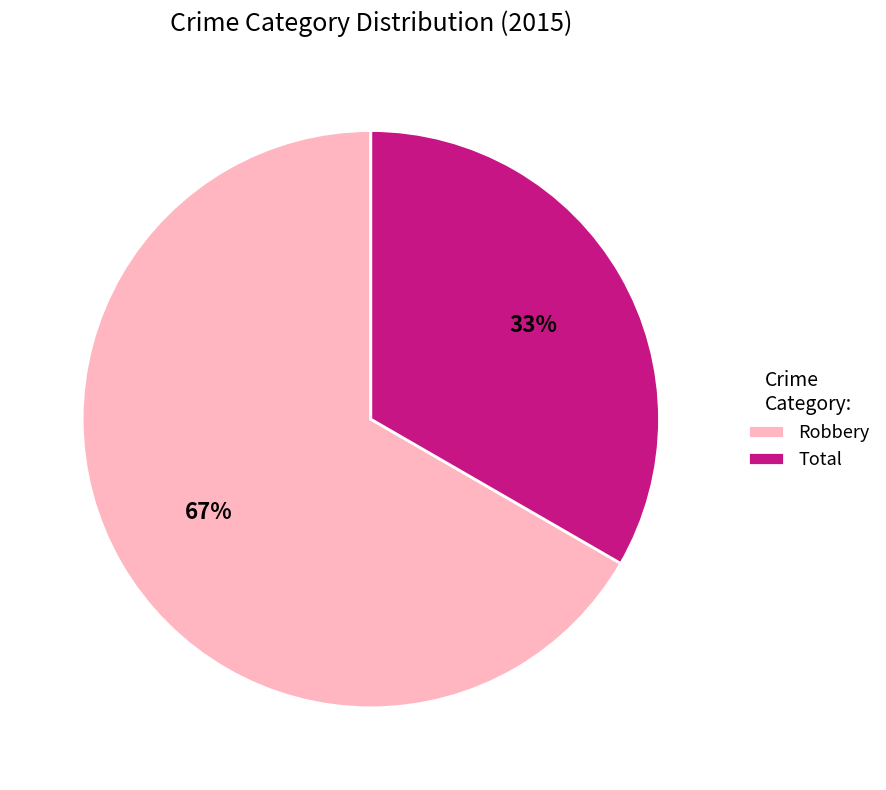

To the nearest percent, what percentage of the pie is Total?

33%